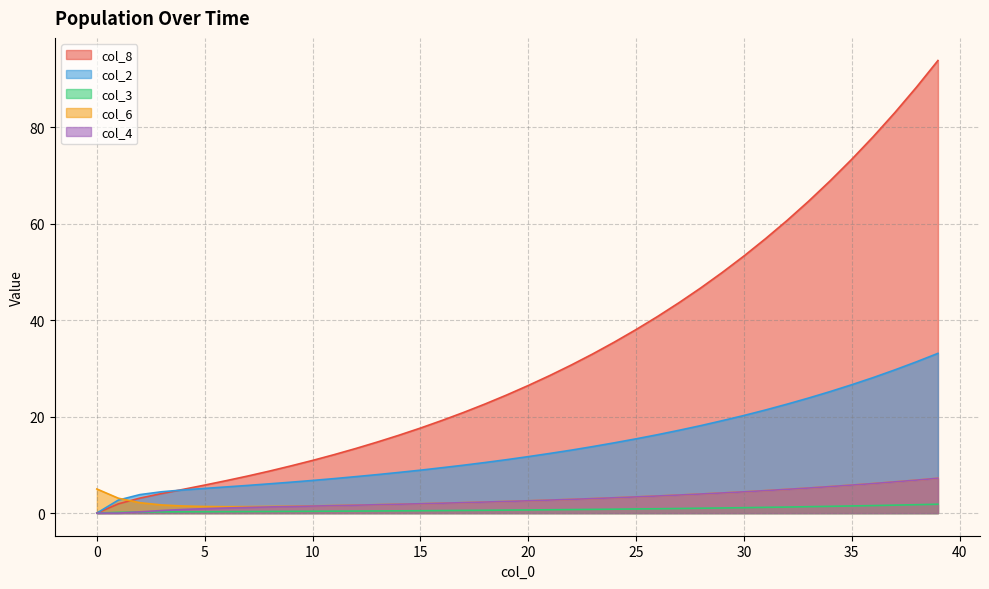

At which category is the sum across all series the highest?

39